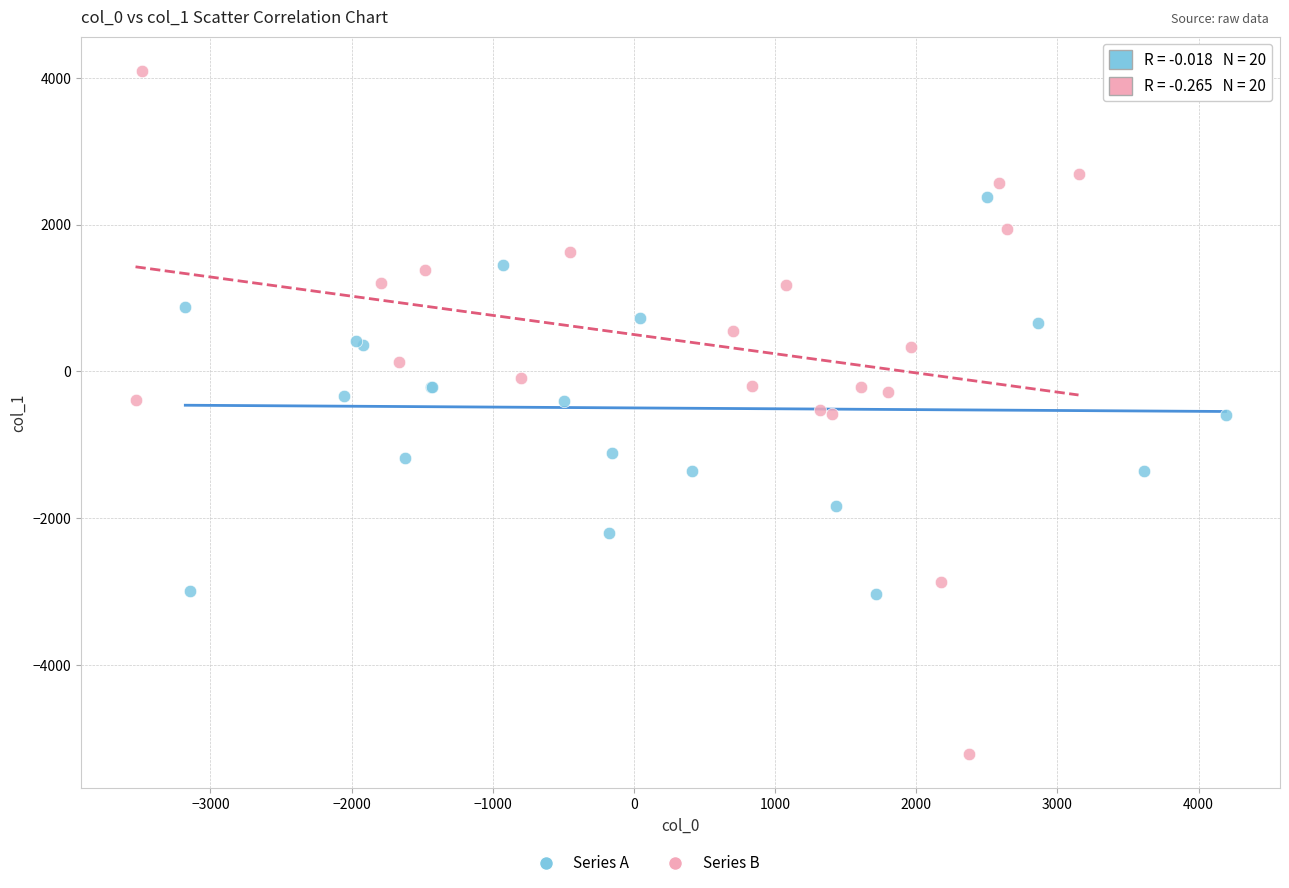

Which series has the widest spread of Y values?

Series B